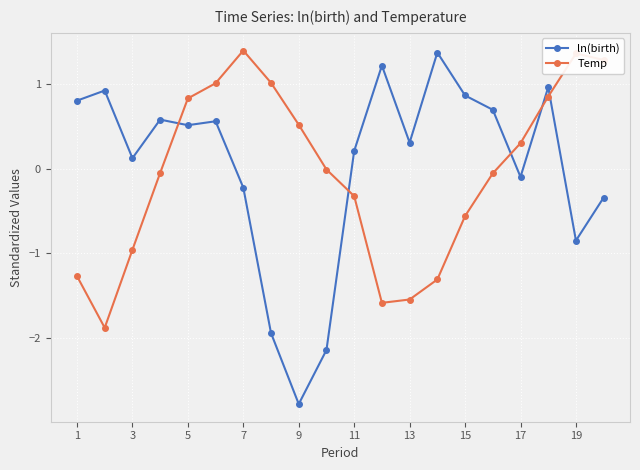

How many intersections are there between ln(birth) and Temp?

5